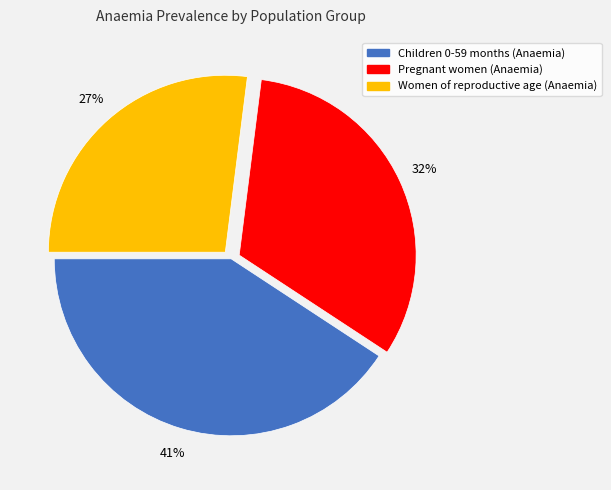

What percentage is the Children 0-59 months (Anaemia) slice, to the nearest percent?

41%